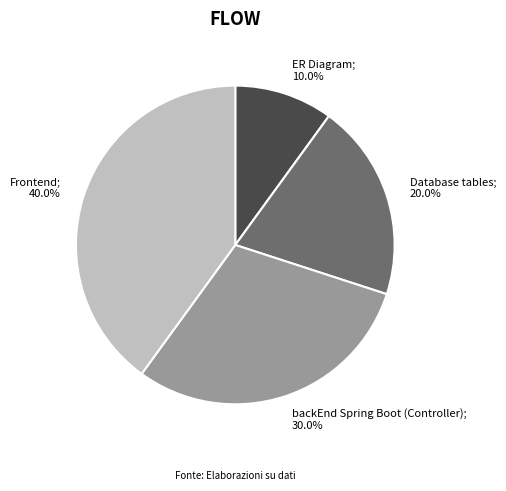

Is there any slice that represents more than half of the pie?

No